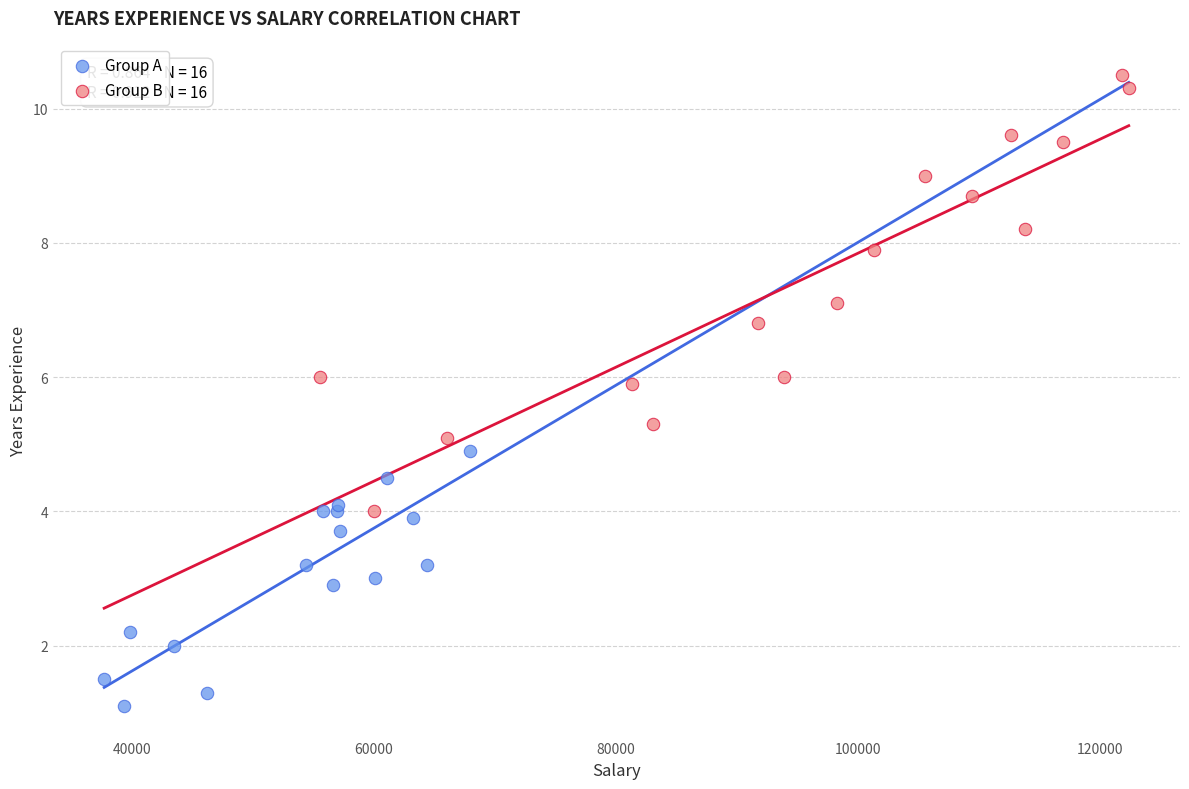

Which series contains the lowest Y value?

Group A